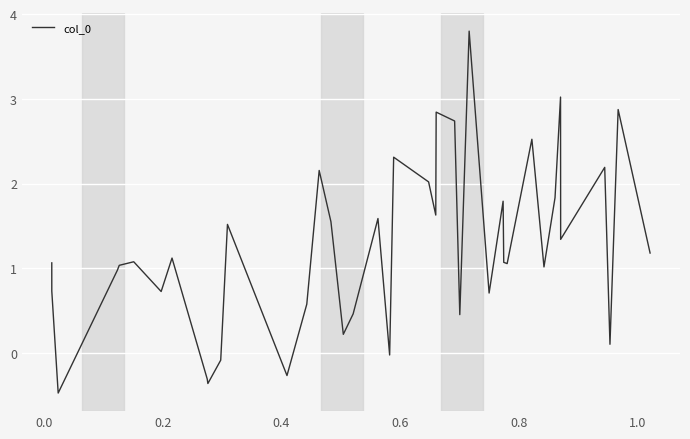

What is the minimum value shown in the chart?

-0.5